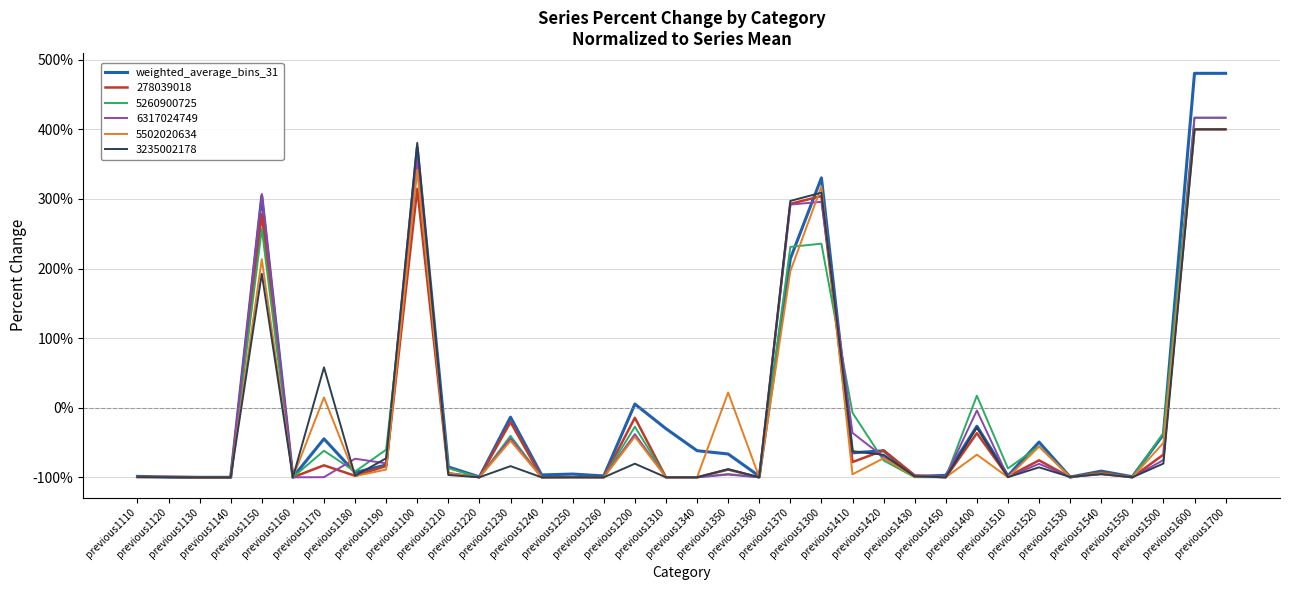

What is the greatest value displayed?

480.4